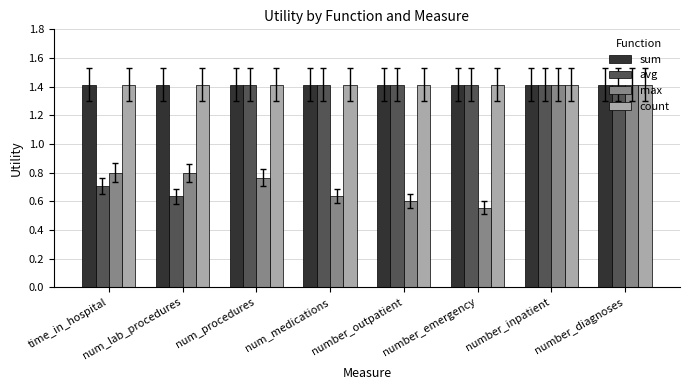

How many bars are there in each group?

4